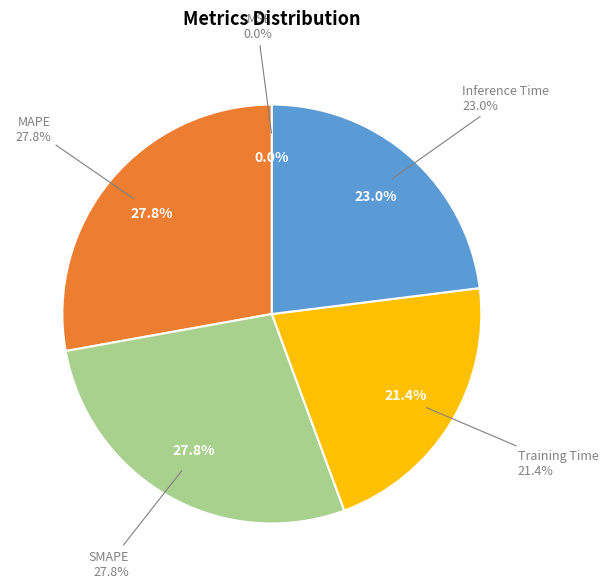

Does any single category account for the majority?

No